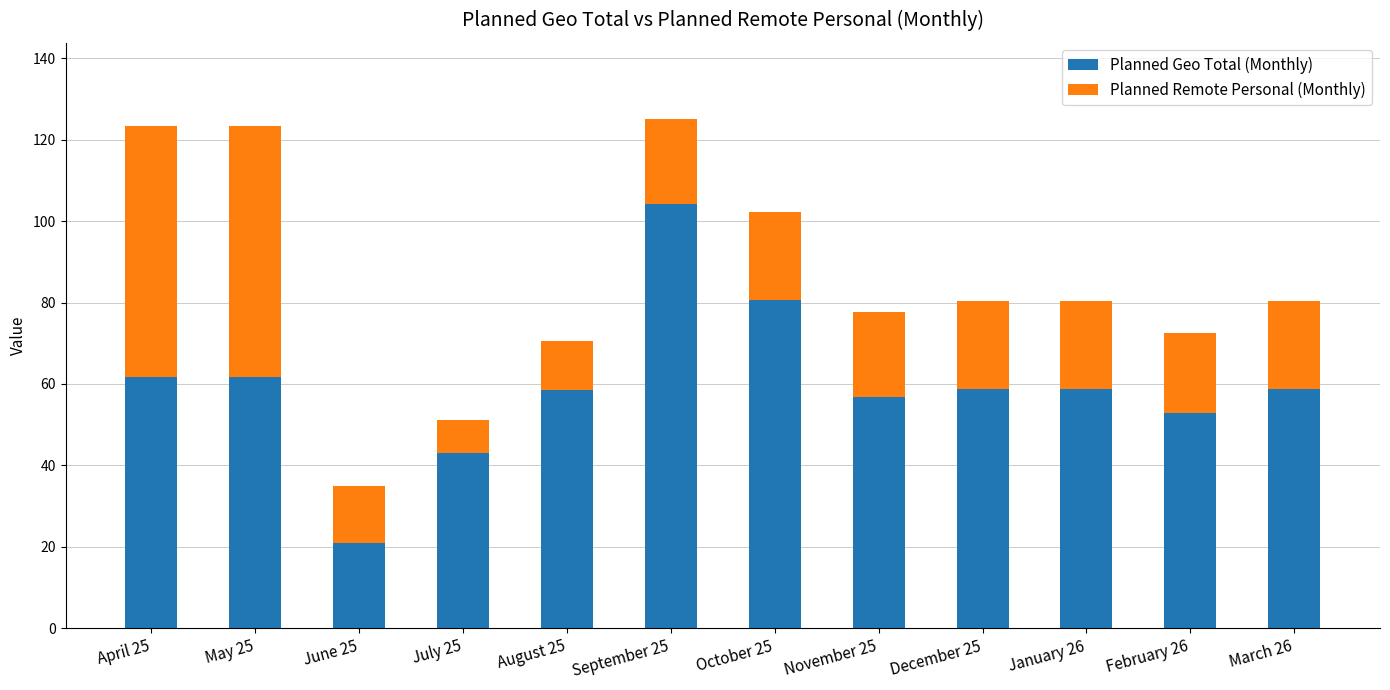

How many bars are there in total?

12